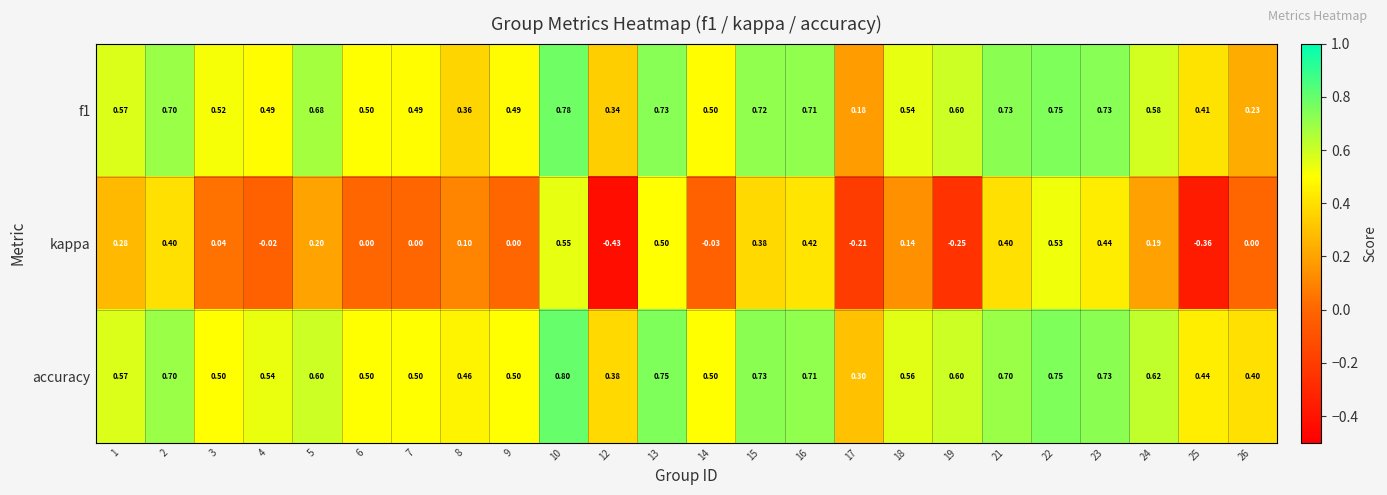

Which series has the largest total across all categories?

accuracy